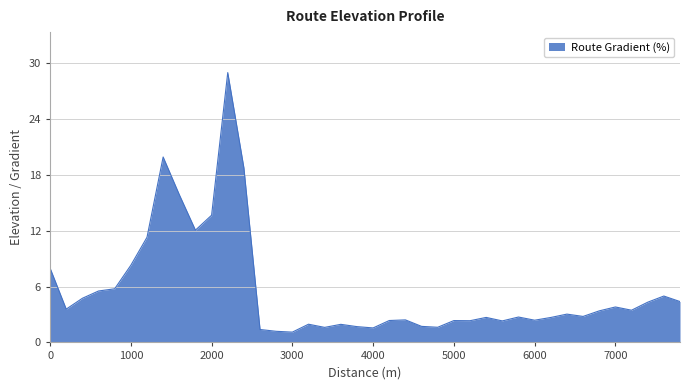

What is the minimum value shown in the chart?

1.1